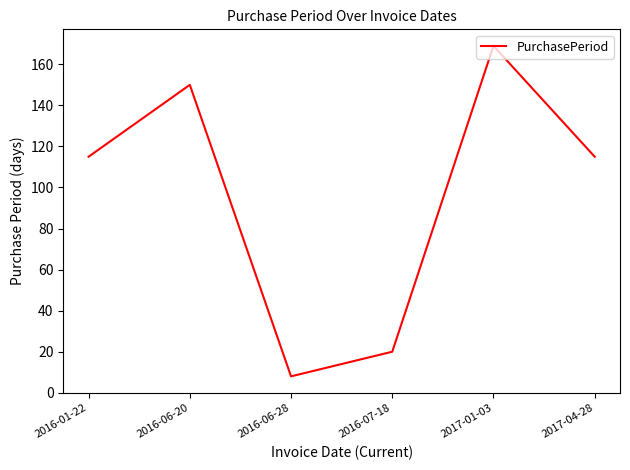

The chart shows a value of 14 at 2016-06-28. True or false?

False